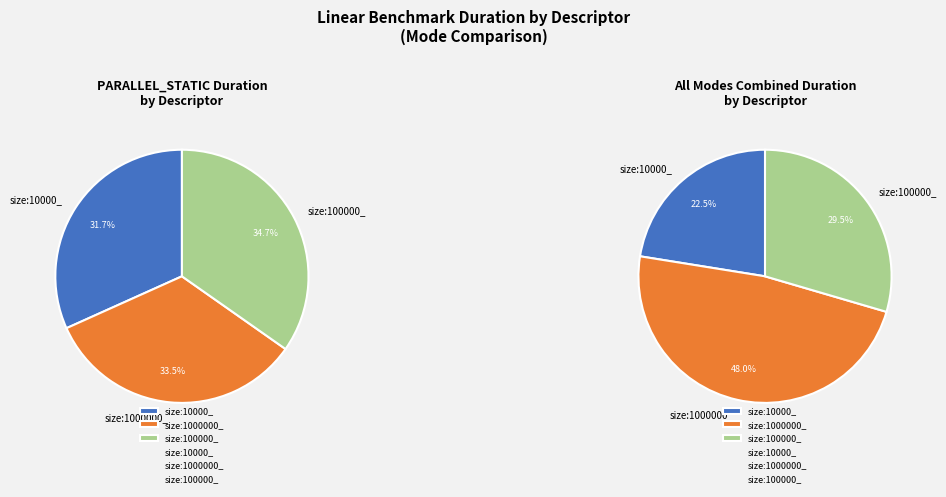

To the nearest percent, what is the combined percentage of size:10000_ and size:1000000_?

65%